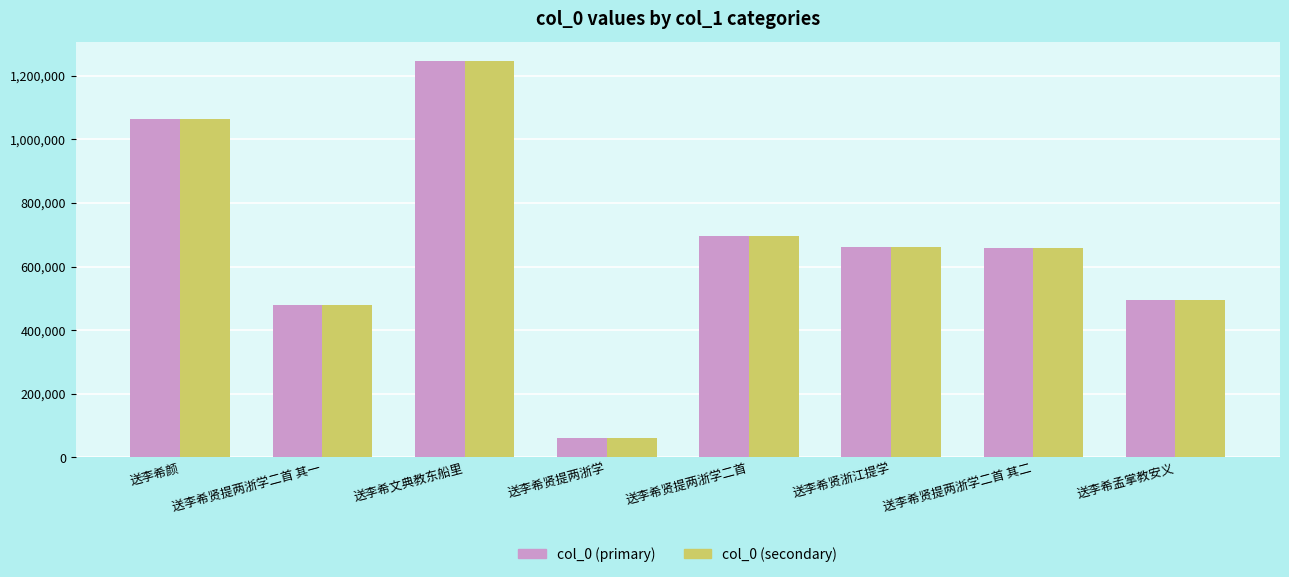

What is the total value across all series at 送李希贤提两浙学二首 其二?

1318428